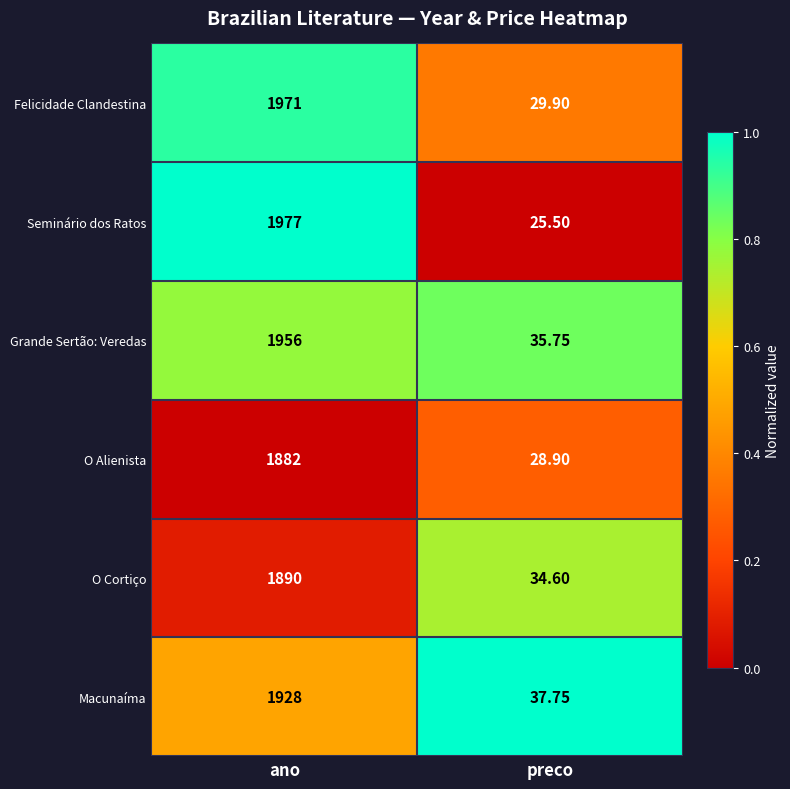

At which label does O Cortiço reach its minimum?

preco